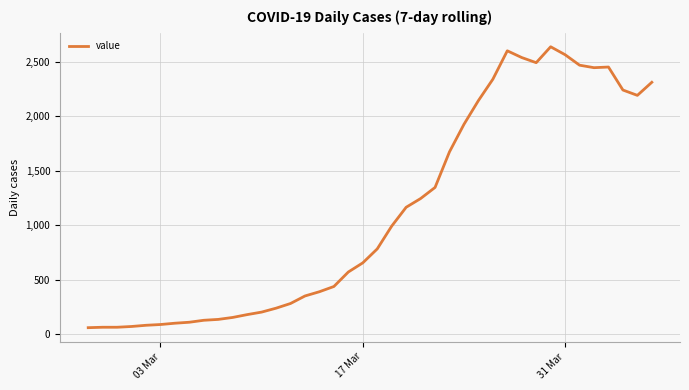

What is the difference between the maximum and minimum values?

2578